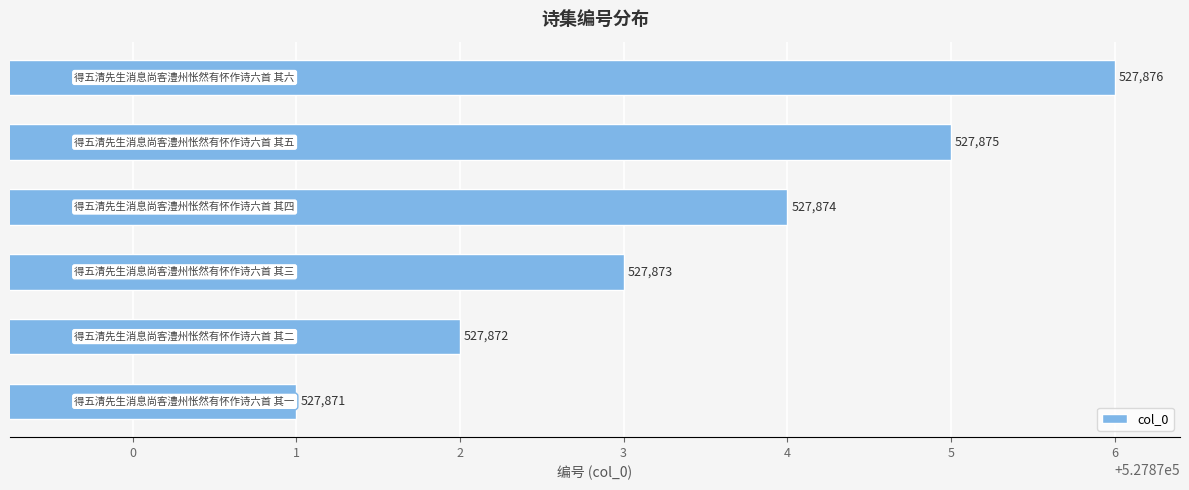

Count the values in the range 527872 to 527875.

4